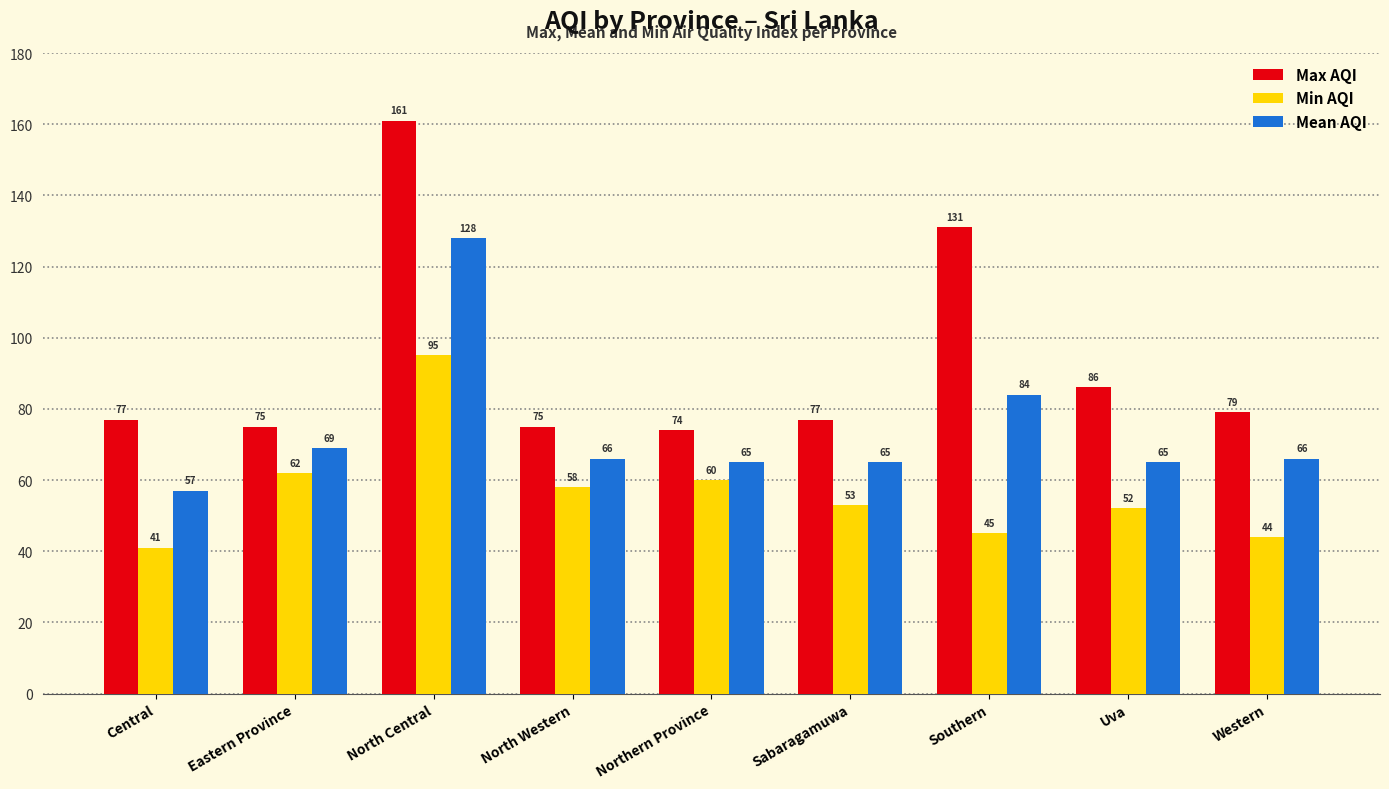

Which series has the largest range (max minus min)?

Max AQI